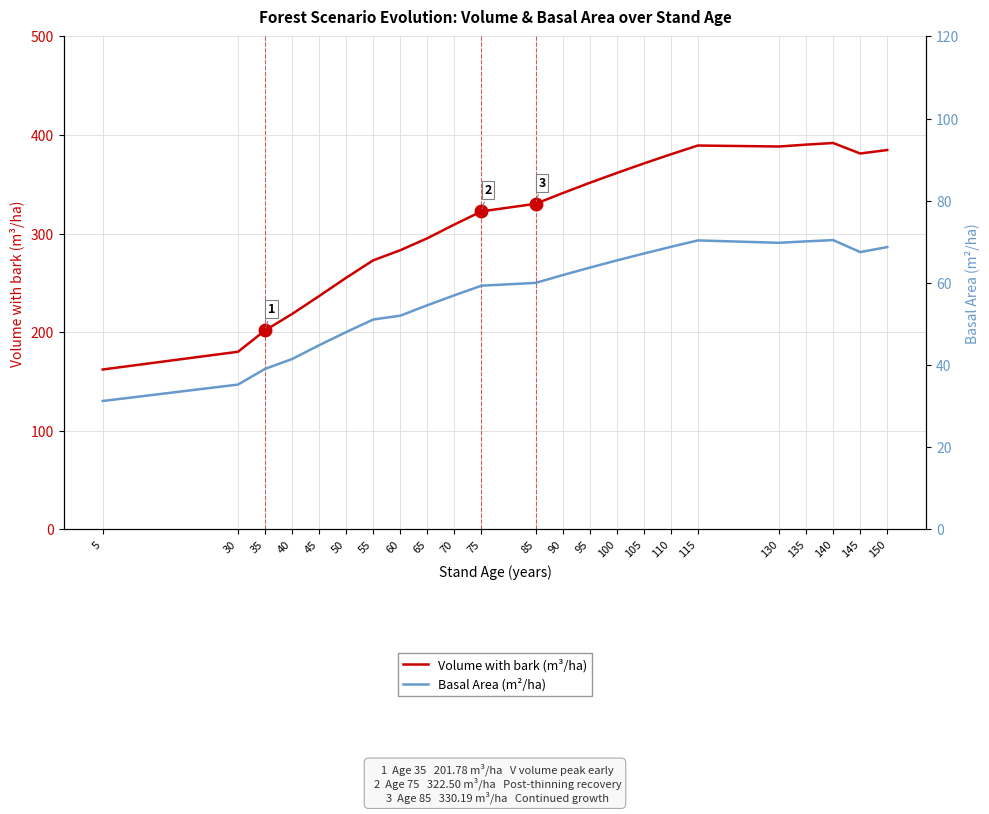

List the series in order of their peak value, highest first.

Volume with bark (m³/ha), Basal Area (m²/ha)